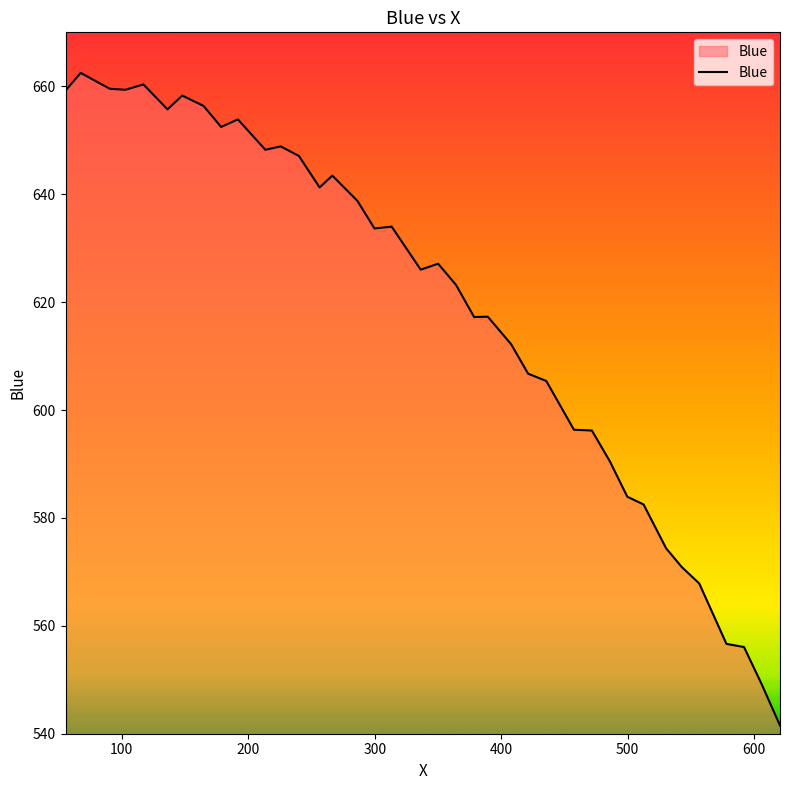

What is the difference between the maximum and minimum values?

120.9